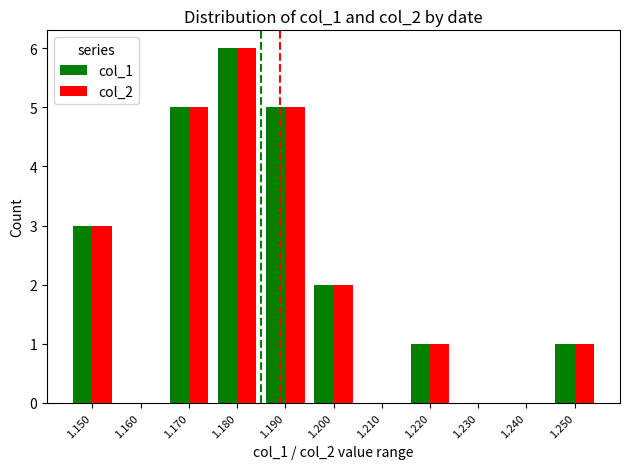

Count the col_1 values in the range 0 to 5.

10